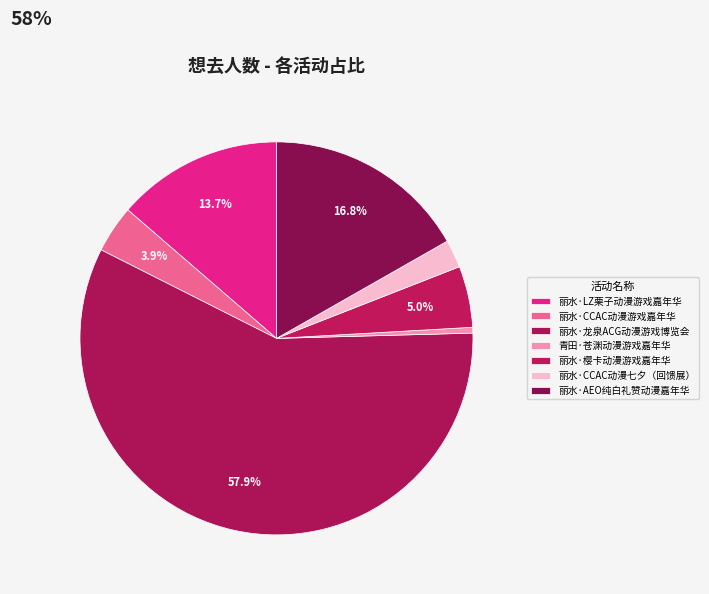

Which slice represents more than half of the pie?

丽水·龙泉ACG动漫游戏博览会